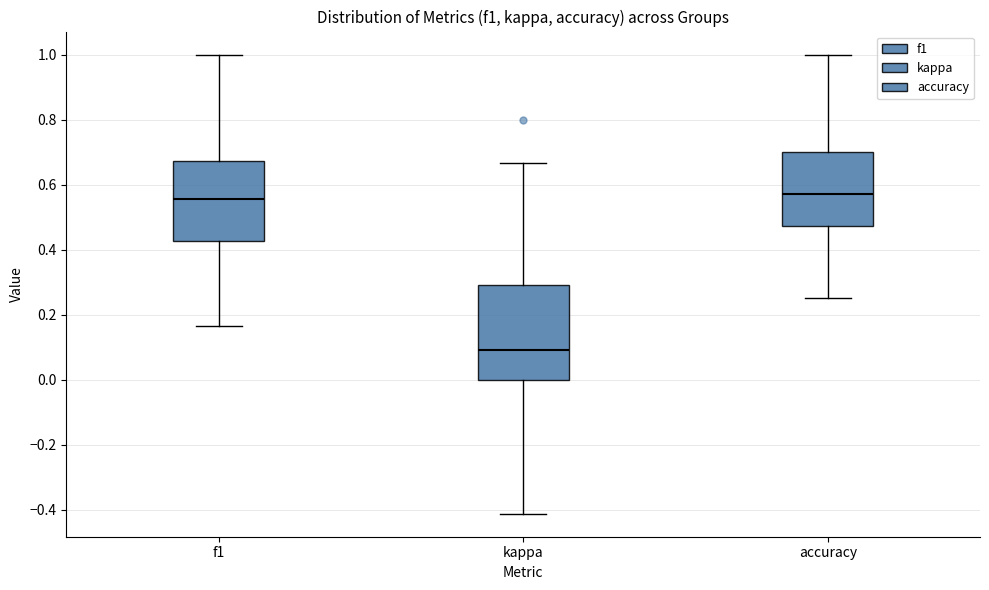

Where does the lower whisker of the box for accuracy end on the y-axis? The values are not printed on the chart, so give them approximately, as read against the axis.

0.26